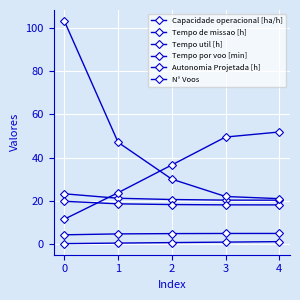

Reading left to right, extract all data points from this chart.

Capacidade operacional [ha/h]: 4.3	4.7	4.9	4.9	4.9
Tempo de missao [h]: 23.2	21.2	20.6	20.3	20.3
Tempo util [h]: 19.8	18.6	18.3	18.1	18.1
Tempo por voo [min]: 11.5	23.8	36.6	49.5	51.8
Autonomia Projetada [h]: 0.2	0.5	0.7	0.9	1.1
N° Voos: 103.0	47.0	30.0	22.0	21.0